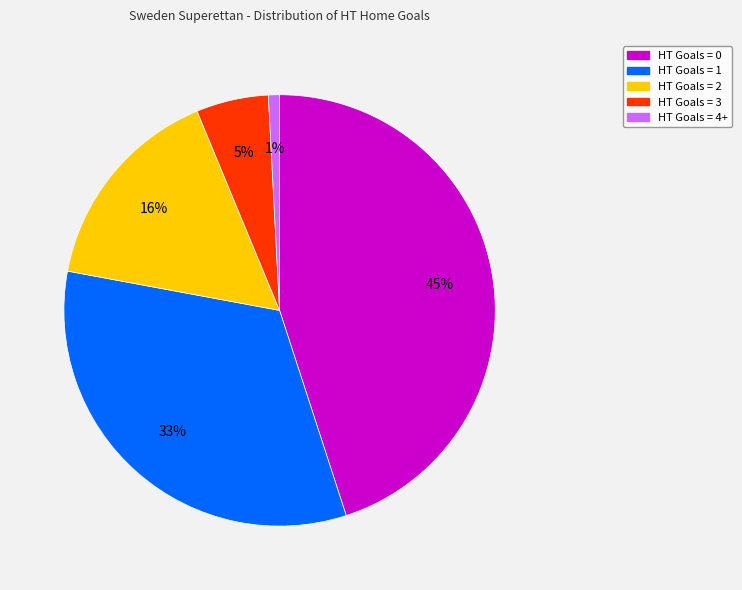

Between HT Goals = 1 and HT Goals = 2, which is larger?

HT Goals = 1